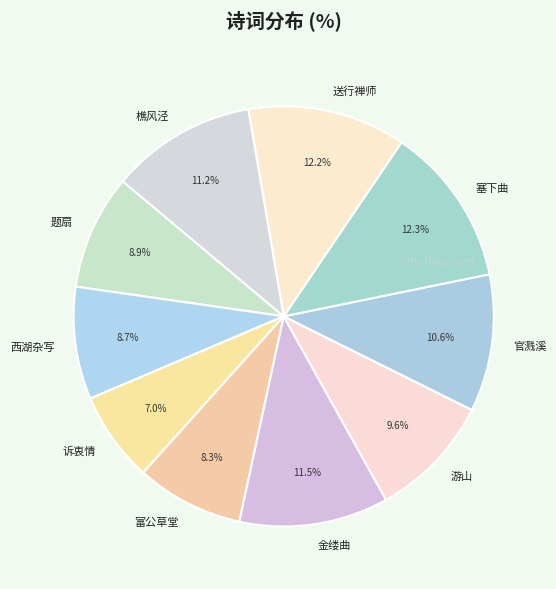

Which slice is the smallest?

诉衷情